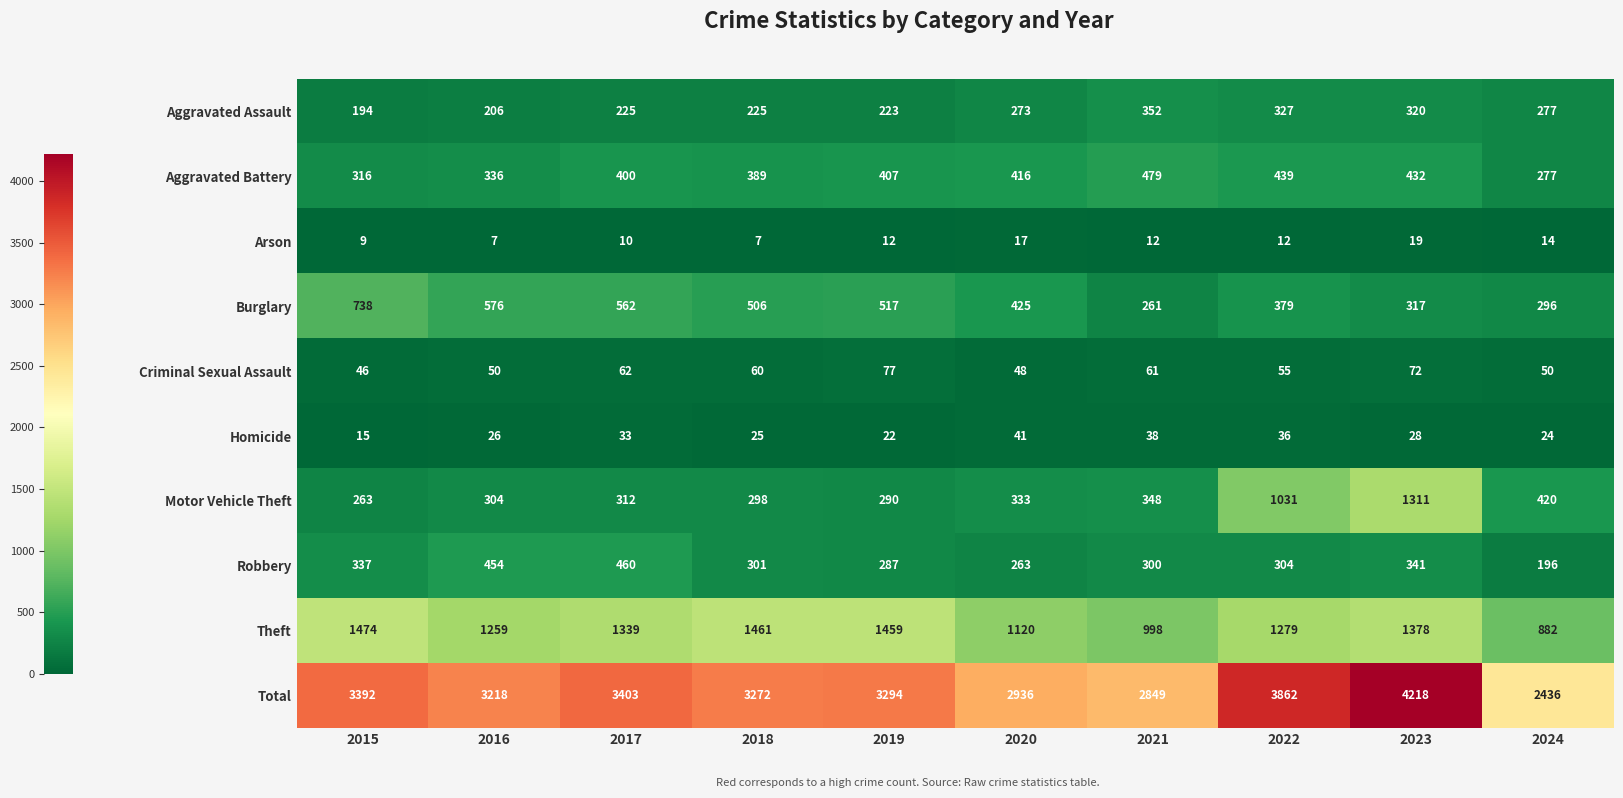

Is it true that Theft equals 1461 at 2018?

True